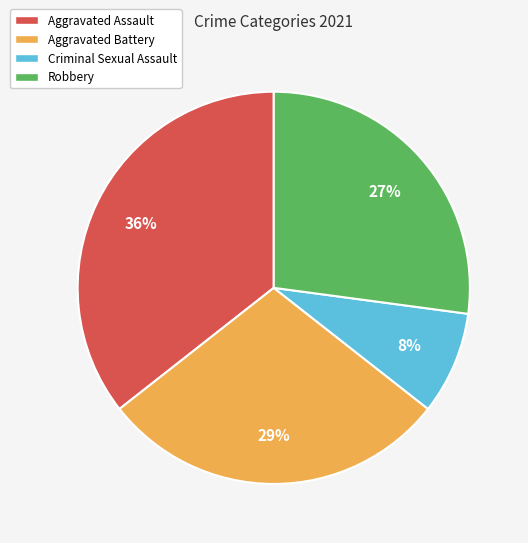

Between Aggravated Battery and Robbery, which is larger?

Aggravated Battery